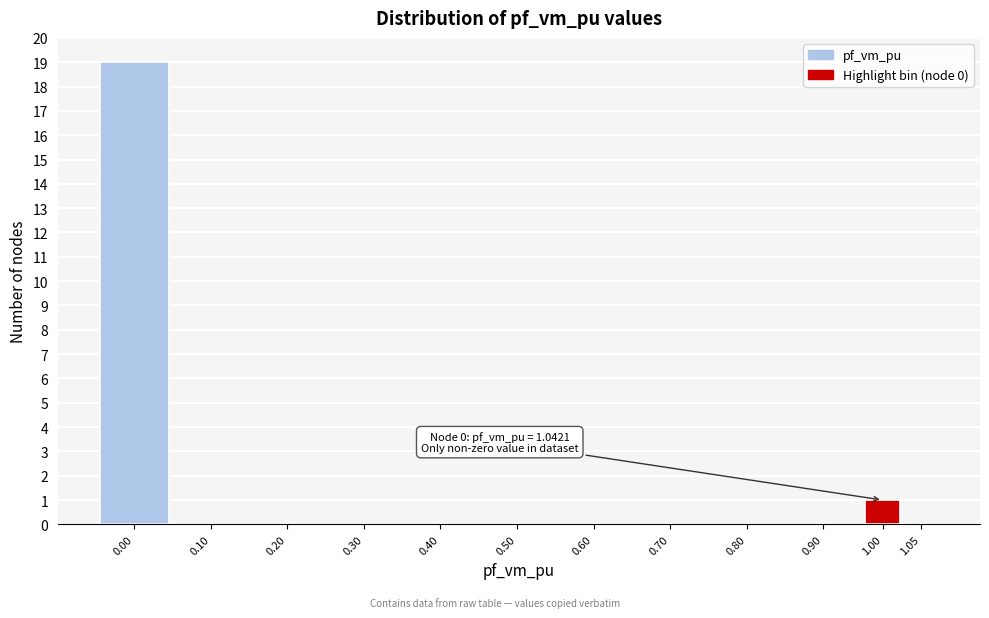

Reading left to right, extract all data points from this chart.

0.00=19	0.10=0	0.20=0	0.30=0	0.40=0	0.50=0	0.60=0	0.70=0	0.80=0	0.90=0	1.00=1	1.05=0